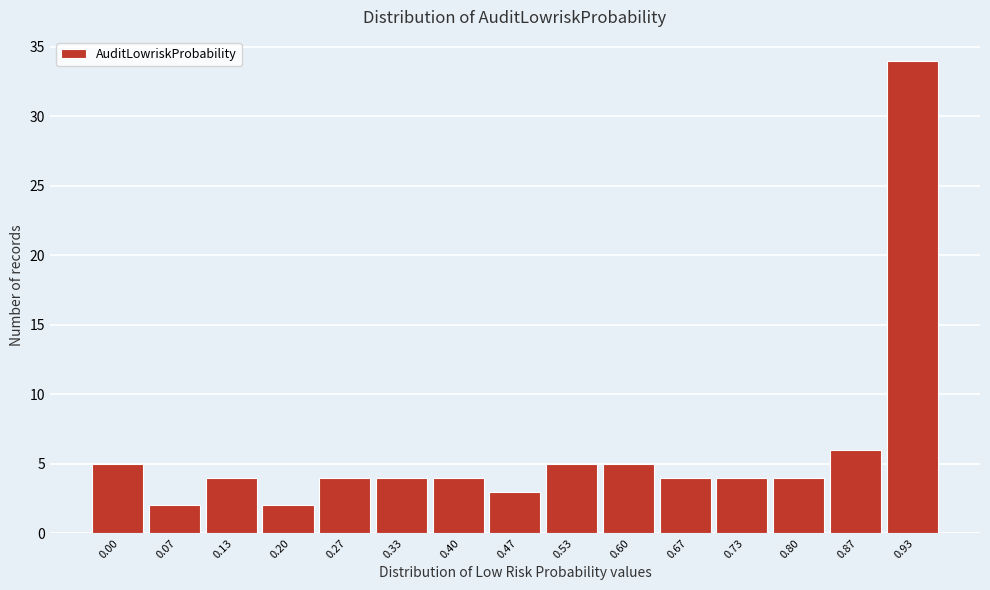

Reading left to right, list all the values displayed in this chart.

5	2	4	2	4	4	4	3	5	5	4	4	4	6	34